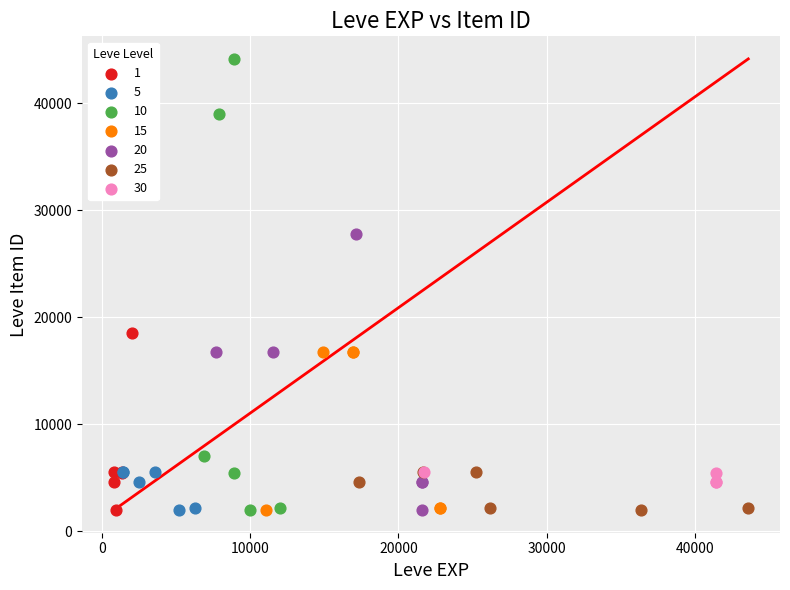

Which series has the largest Y range (max minus min)?

10